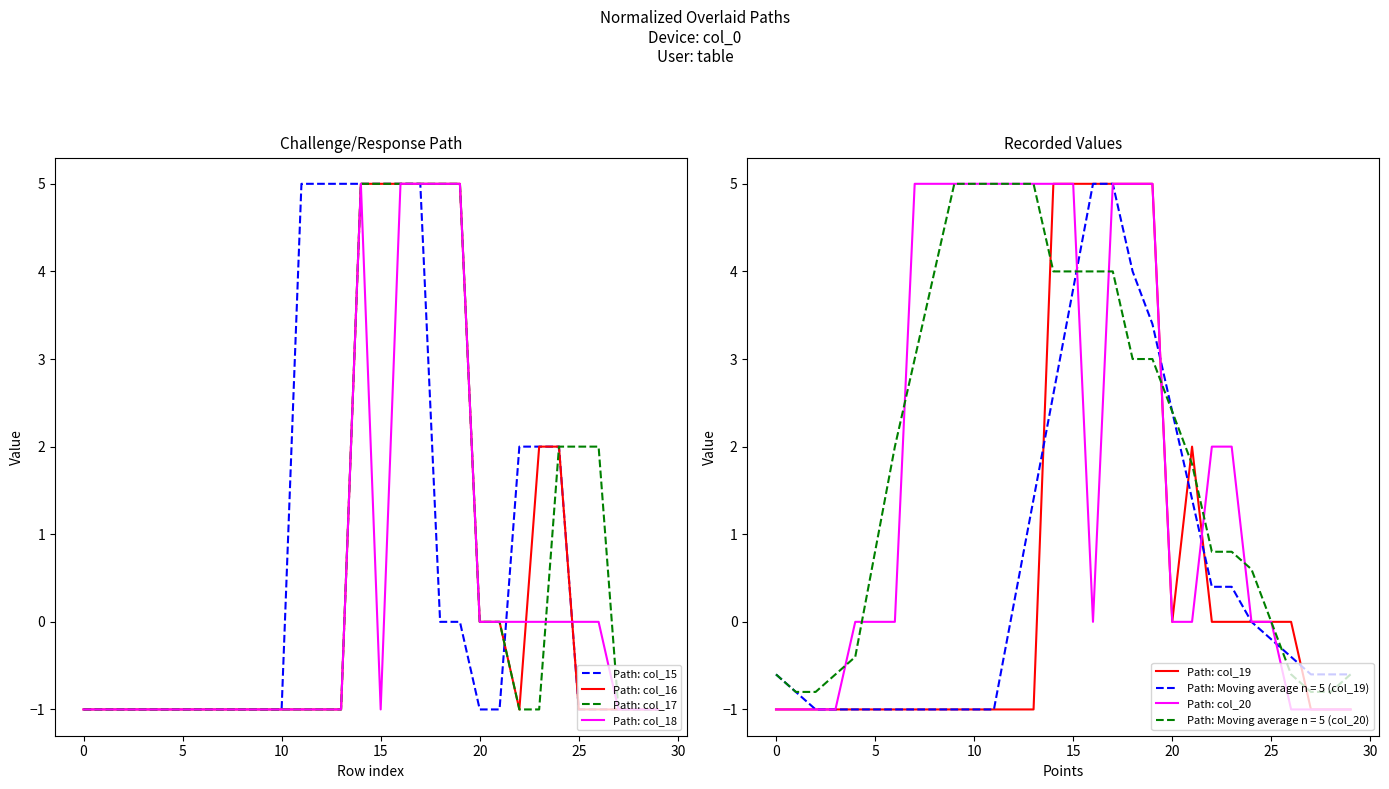

True or false: Path: col_18 has a value of -1 at 10.

True